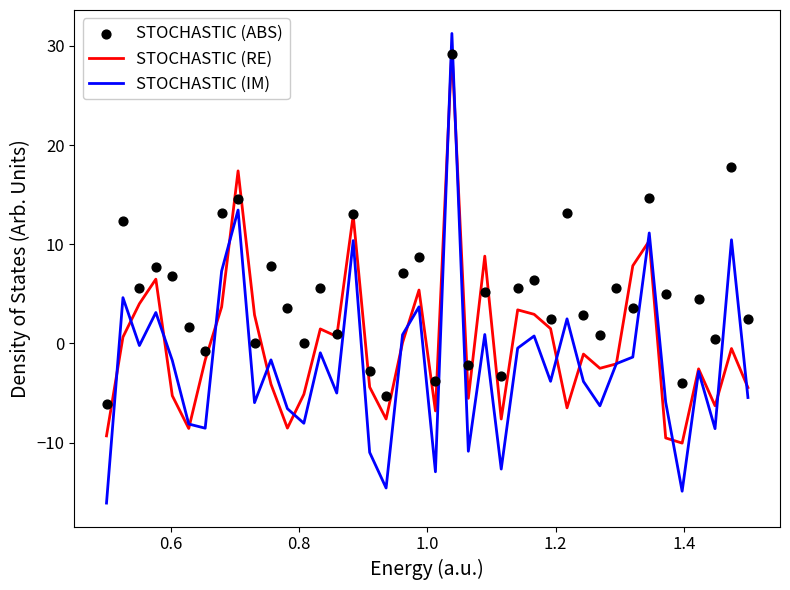

Which series reaches the maximum Y coordinate?

STOCHASTIC (IM)